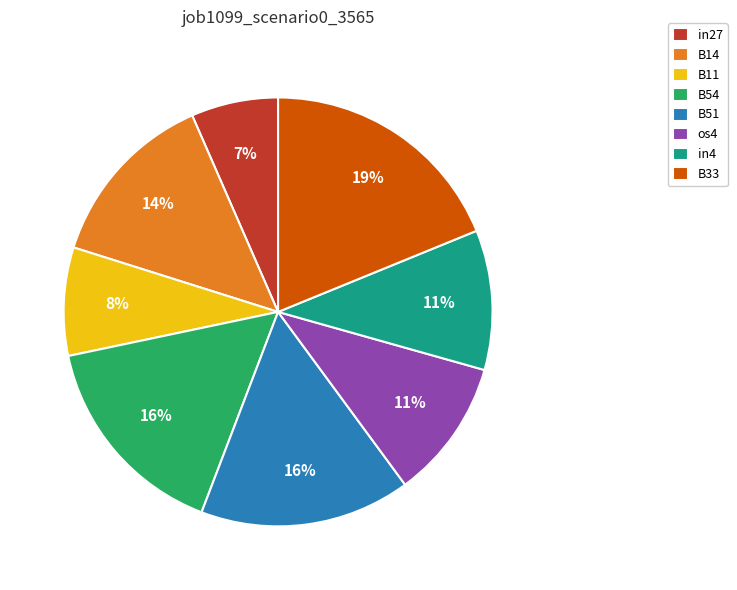

Is it true that B33 is 4% of the pie?

False